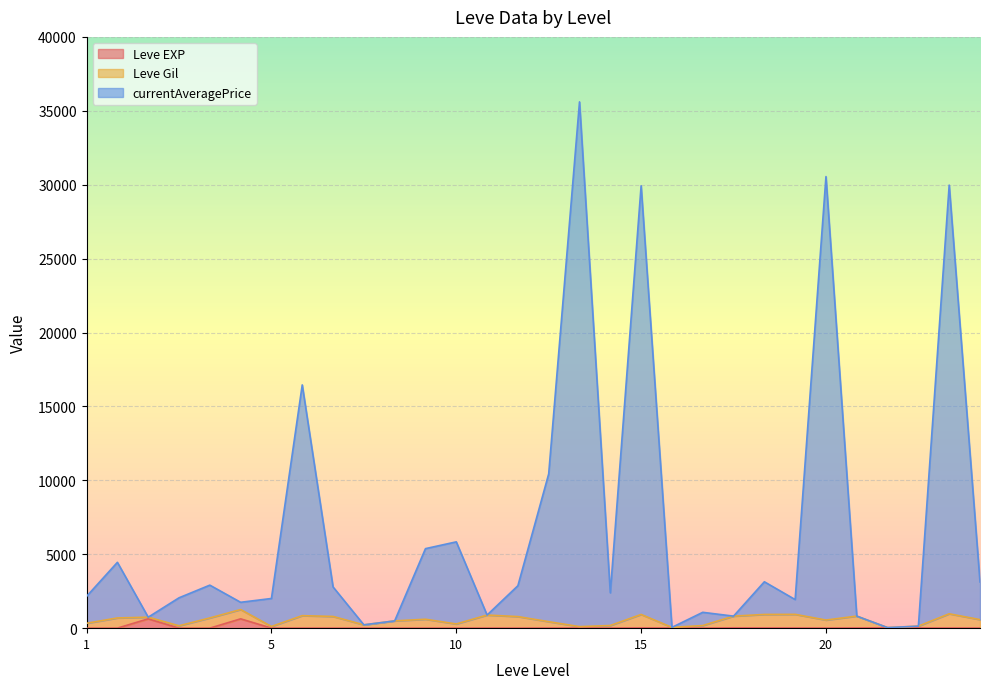

What is the maximum value for currentAveragePrice?

35603